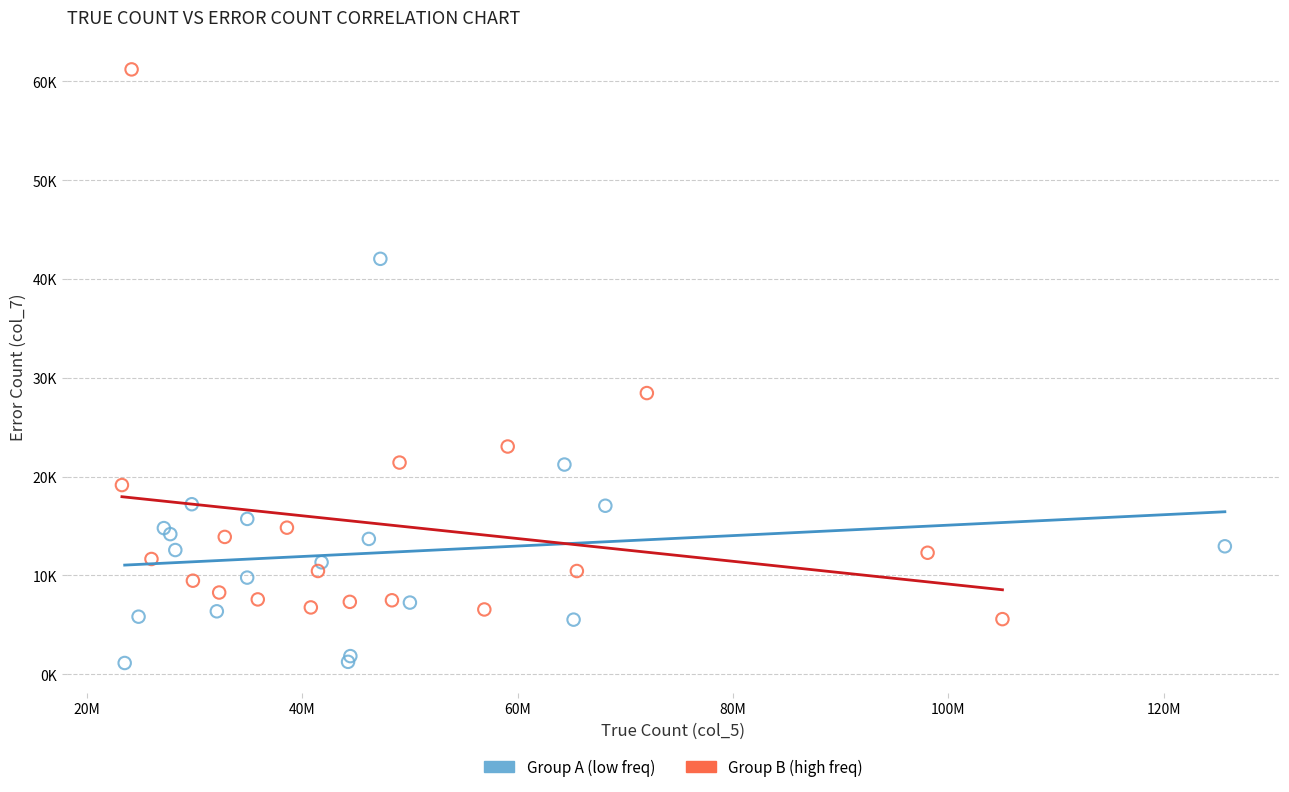

What are all the series names shown in the legend?

Group A (low freq), Group B (high freq)